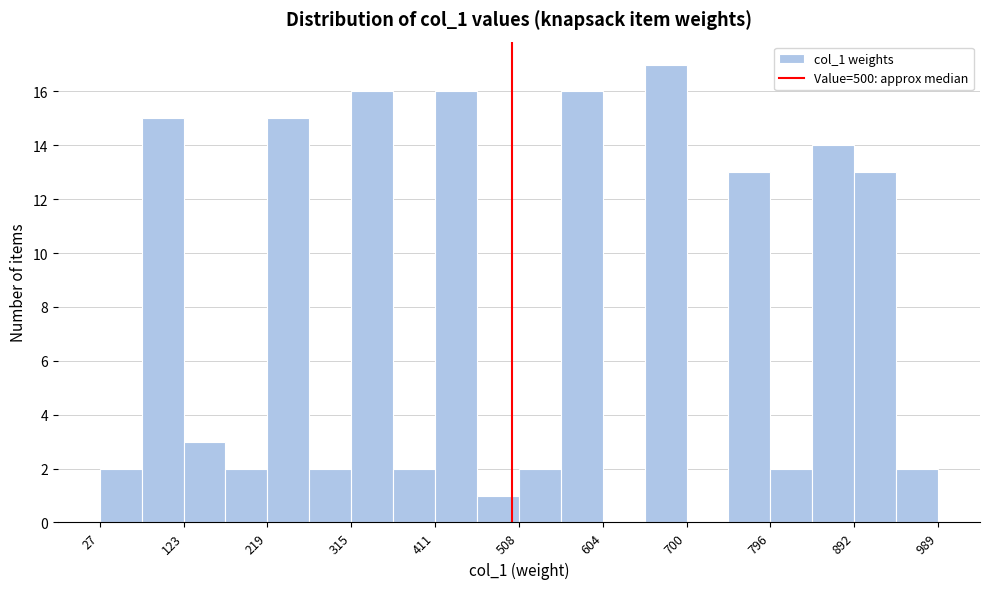

Which range on the x-axis has the tallest bar?

650 to 700